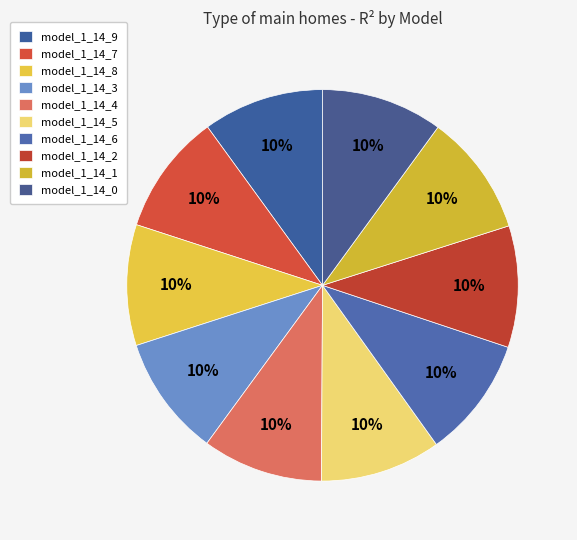

How many slices are in this pie chart?

10